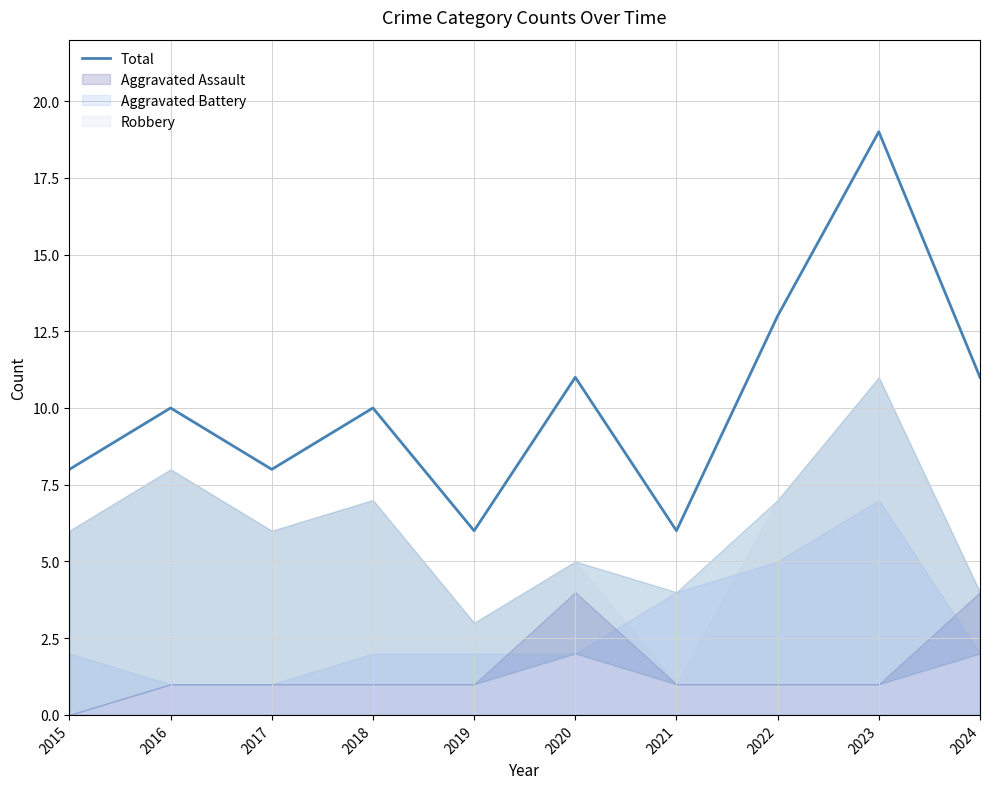

Reading left to right, extract all data points from this chart.

2015=8	2016=10	2017=8	2018=10	2019=6	2020=11	2021=6	2022=13	2023=19	2024=11